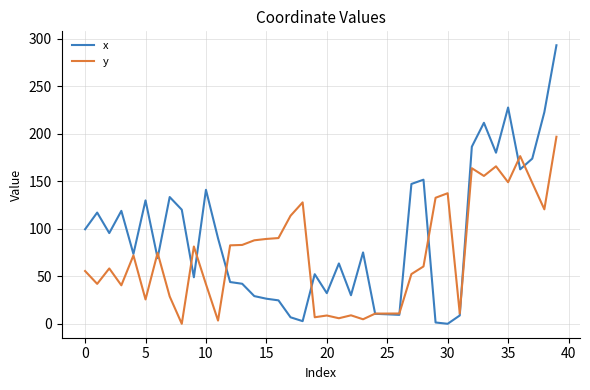

In y, how many points are higher than both neighbors (excluding endpoints)?

11